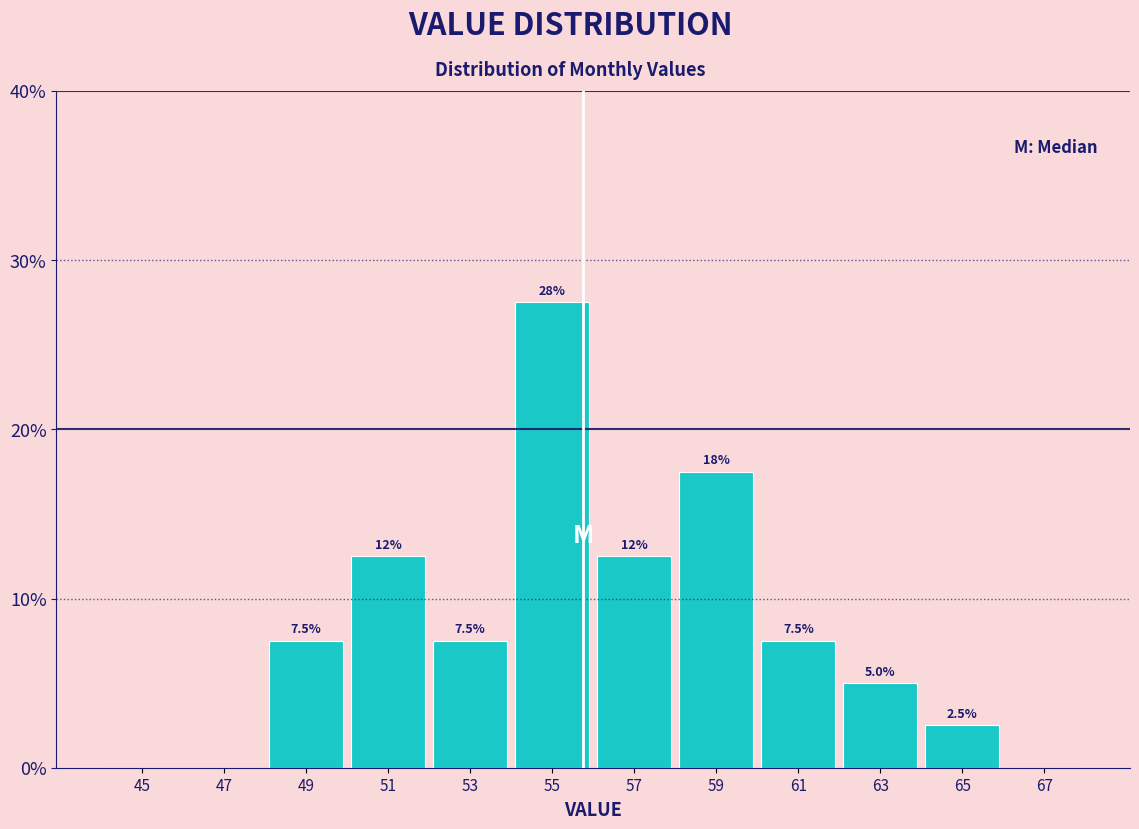

Over which range of the x-axis is the bar tallest?

54 to 56